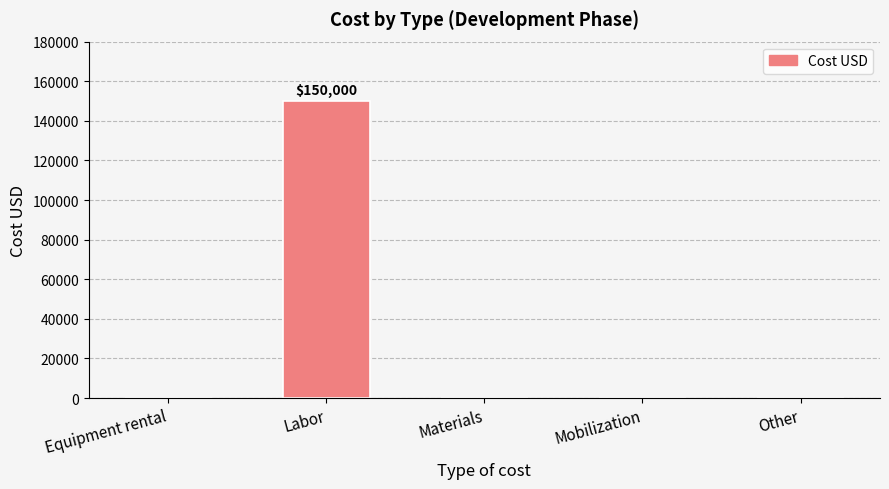

The chart shows a value of 68212 at Mobilization. True or false?

False